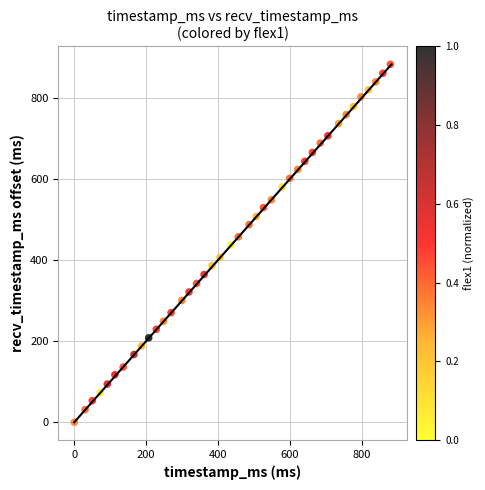

What is the range of X values (max minus min)?

879